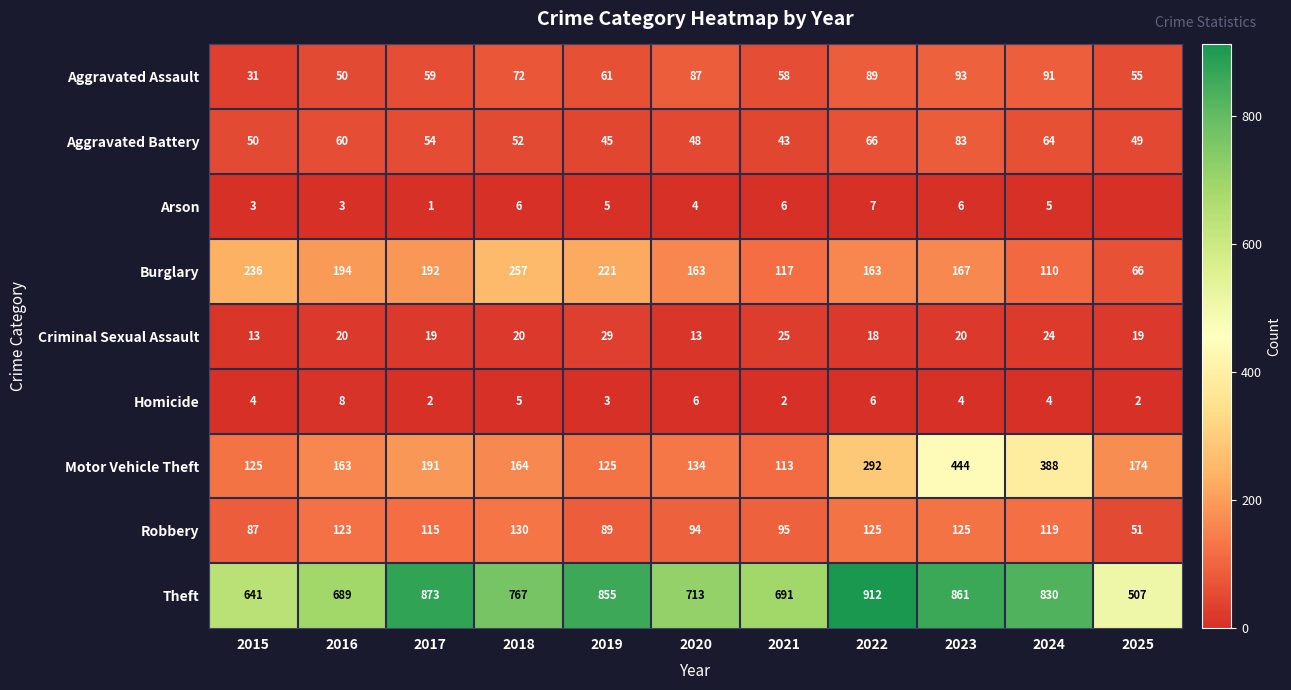

What is the difference between the maximum and minimum values in the Criminal Sexual Assault series?

16